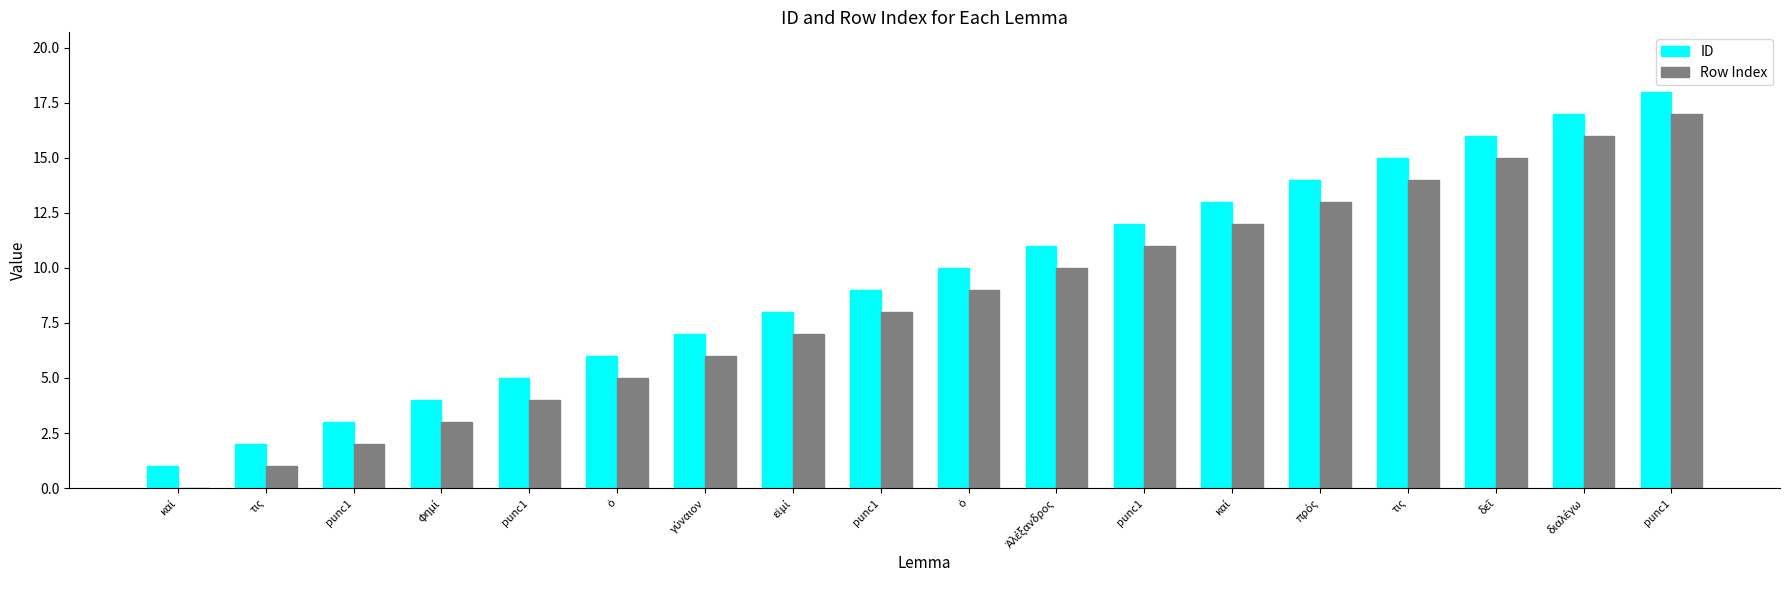

True or false: ID has a value of 19 at punc1.

False